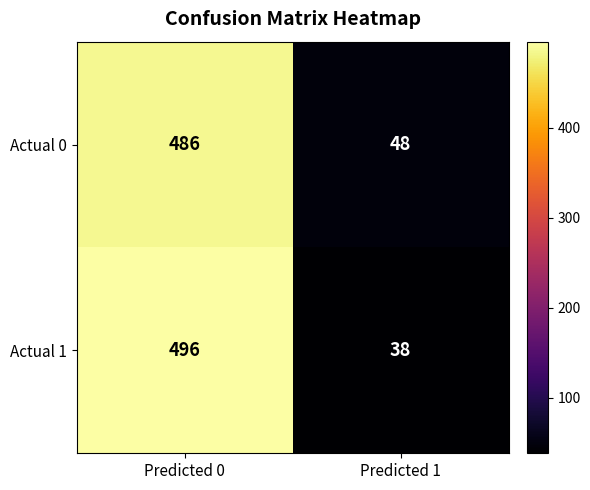

What is the total value across all series at Predicted 1?

86